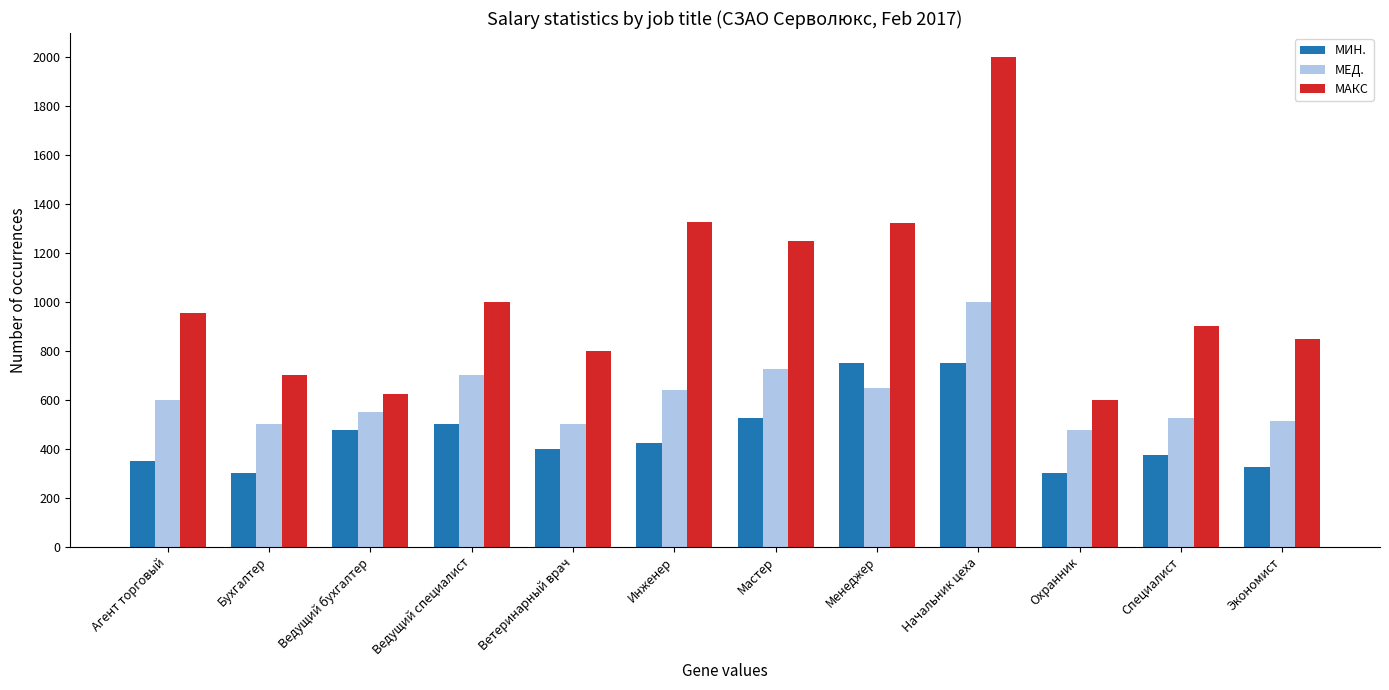

Rank the series at Охранник from highest to lowest value.

МАКС, МЕД., МИН.